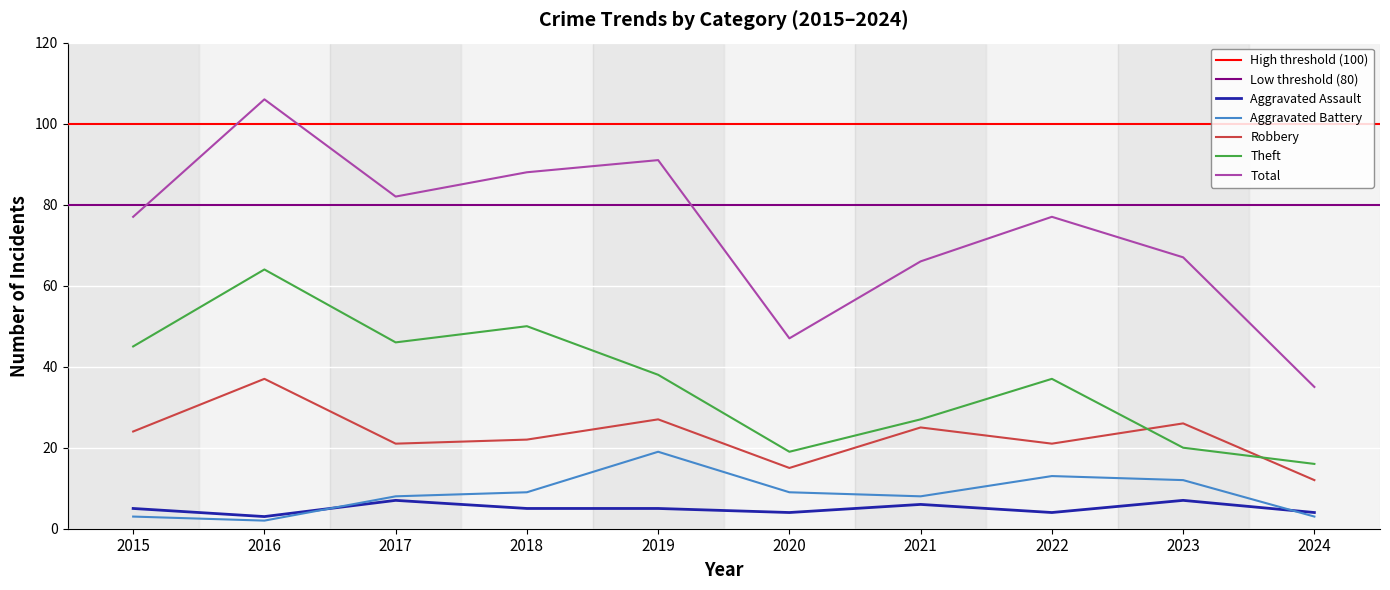

How many lines are shown in the chart?

5